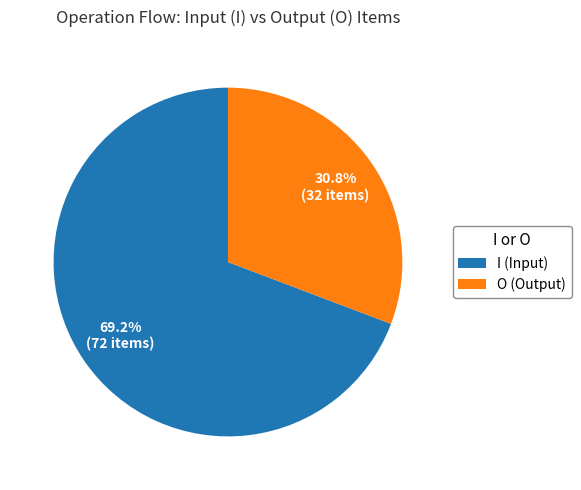

How many segments does this pie chart have?

2